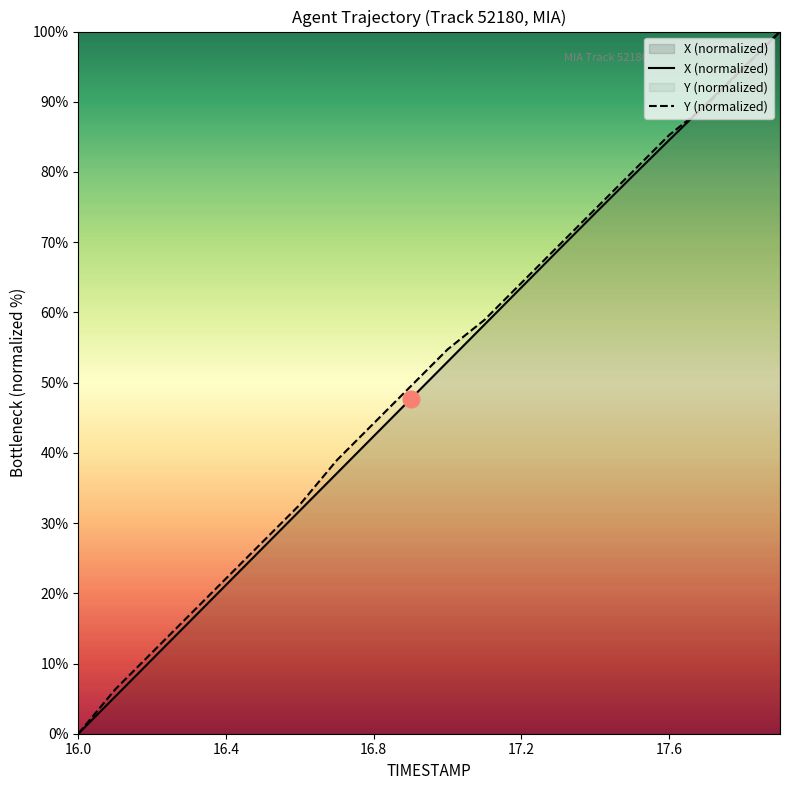

How many positive values does the Y (normalized) series have?

19